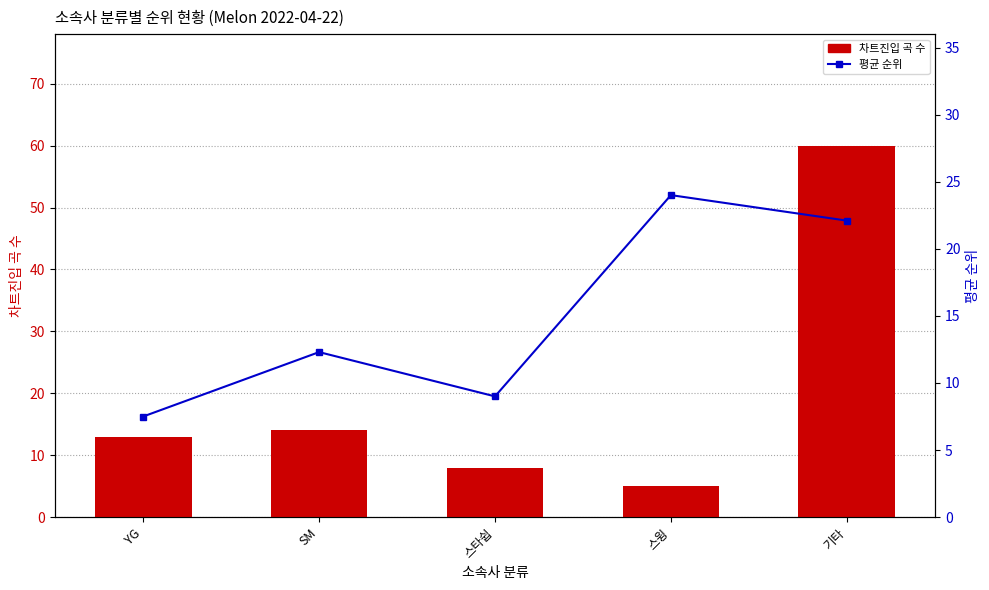

What is the sum of the 차트진입 곡 수 values at 스타쉽 and 기타?

68.0